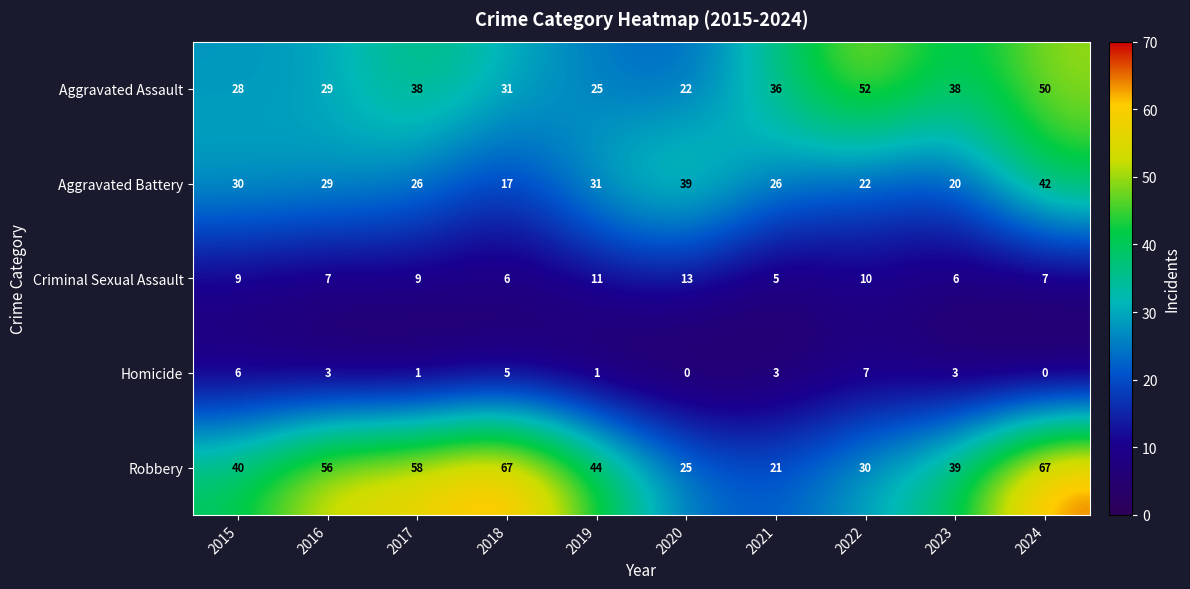

Is it true that Aggravated Battery equals 26 at 2021?

True